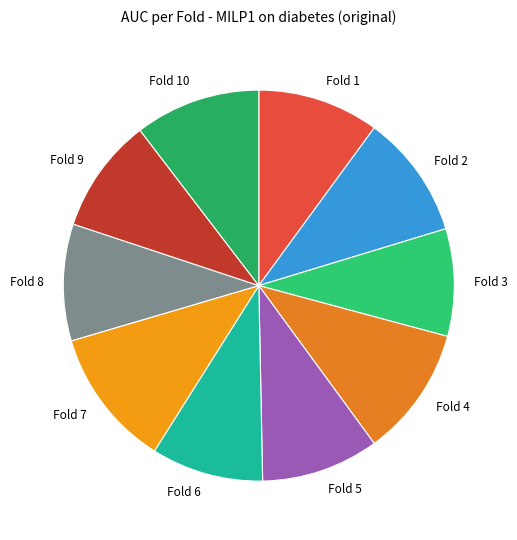

Does Fold 9 represent more than half of the total?

No